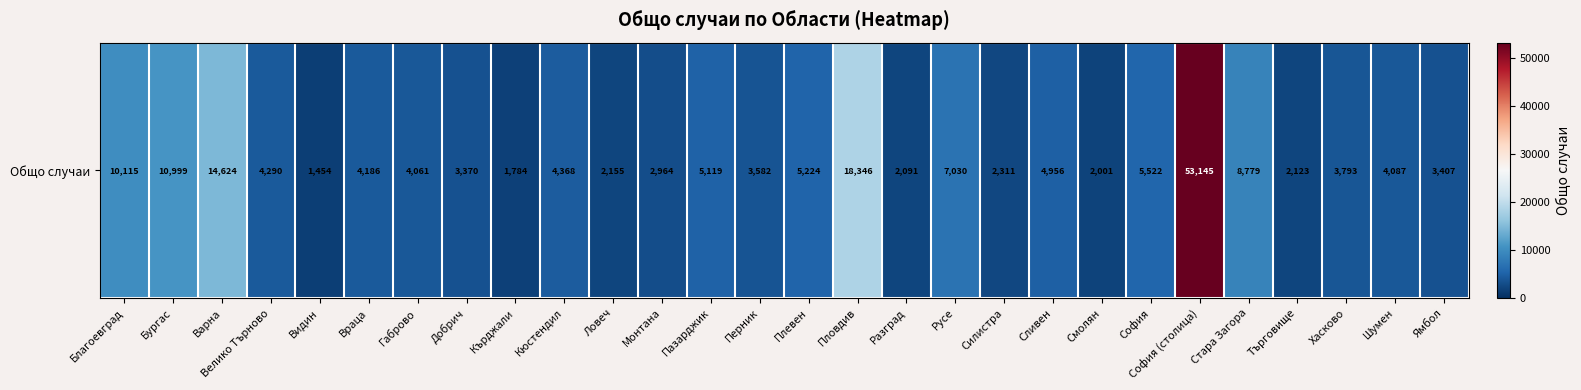

Count the number of values greater than 4186.

13